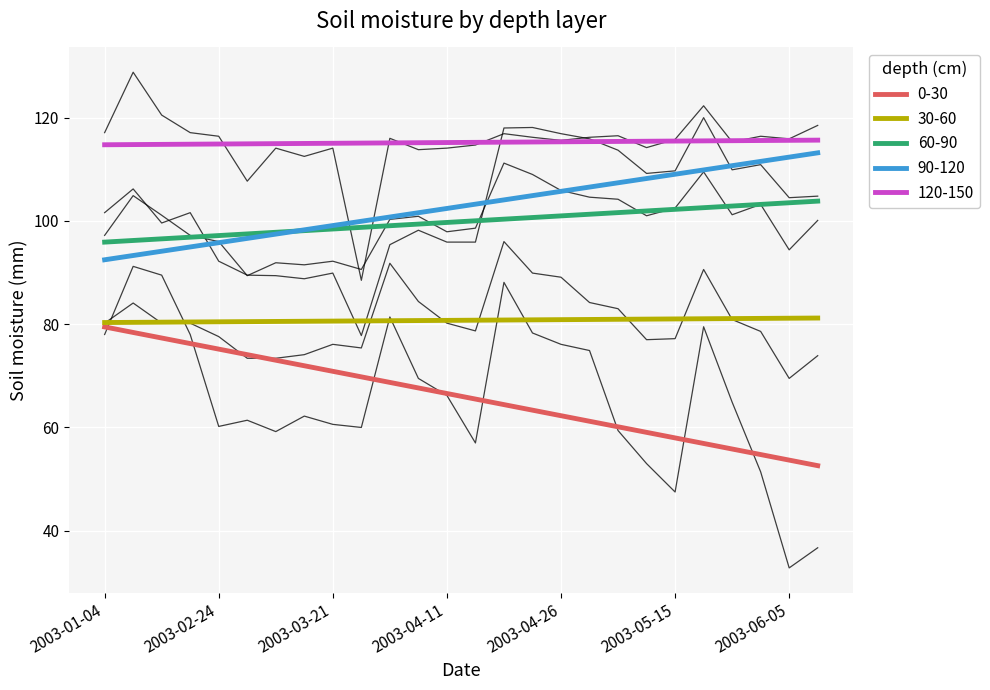

Is the value of 120-150 at 2003-05-15 greater than the value of 60-90 at 2003-05-05?

Yes